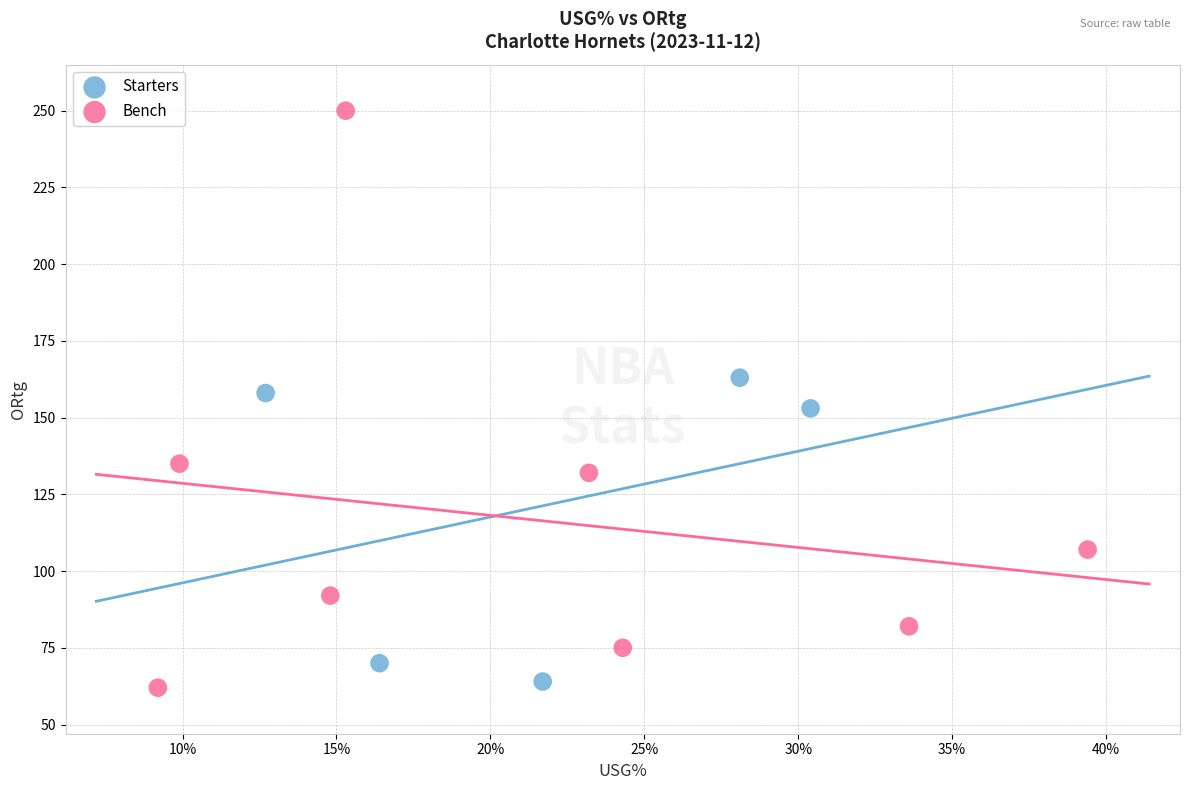

Which series has the largest Y range (max minus min)?

Bench